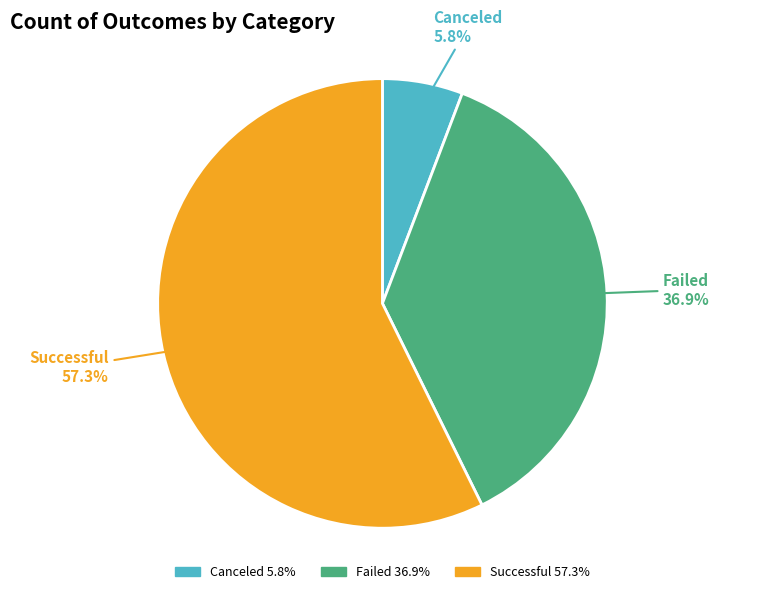

Is there a majority slice in this chart?

Yes